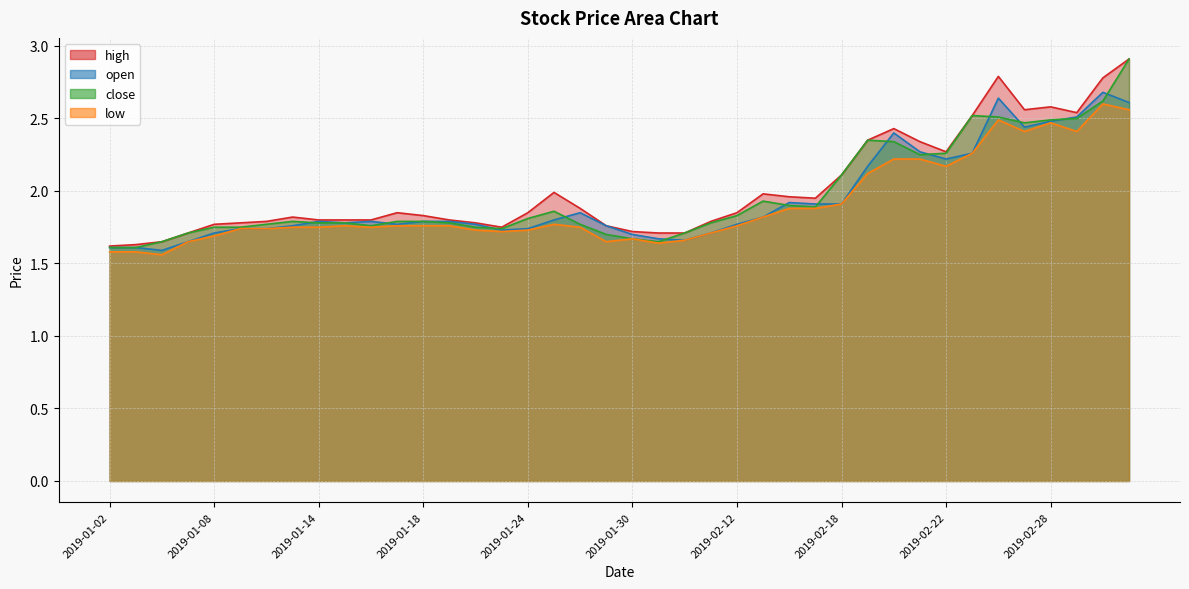

The open series shows 2.8 at 2019-01-21. True or false?

False